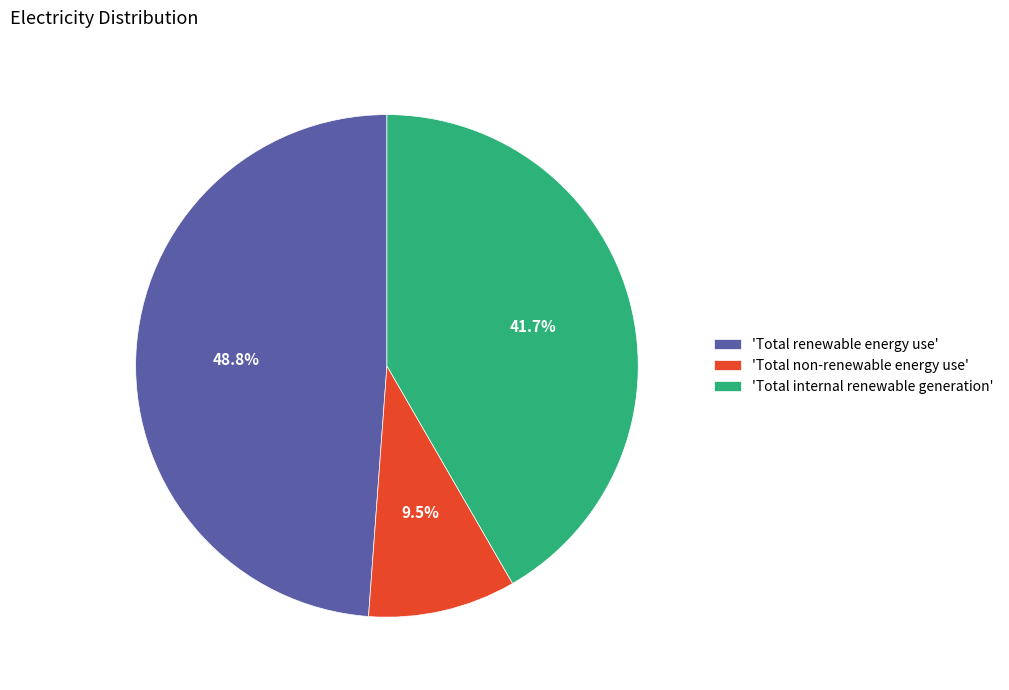

What is the total percentage of 'Total renewable energy use' and 'Total non-renewable energy use'?

58.3%